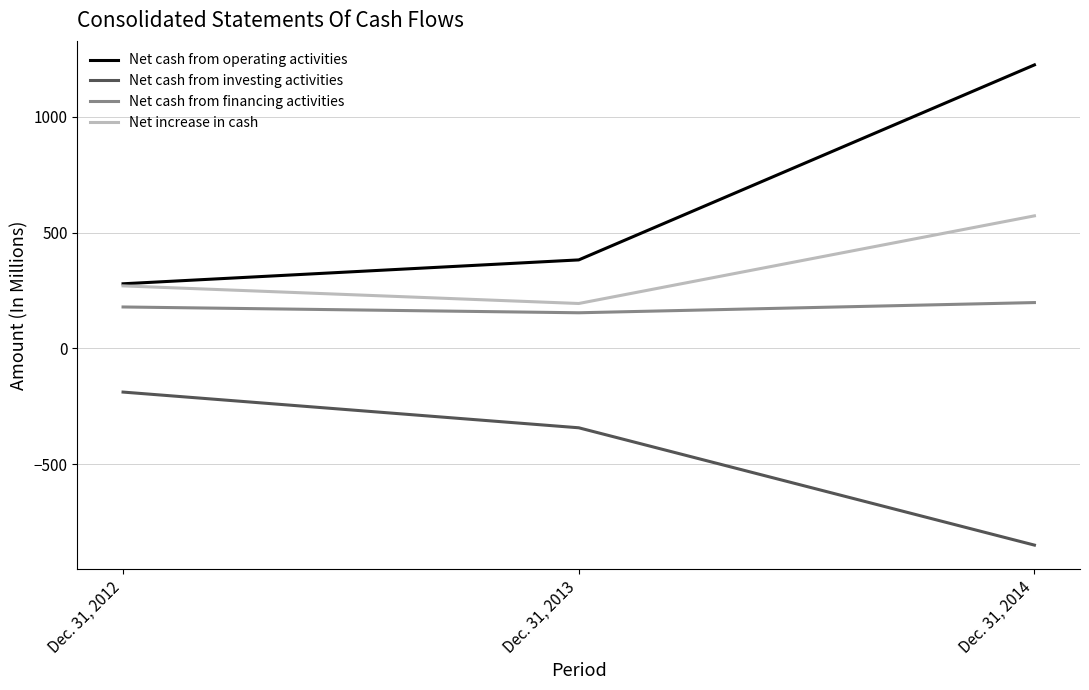

What is the total value across all series at Dec. 31, 2013?

388